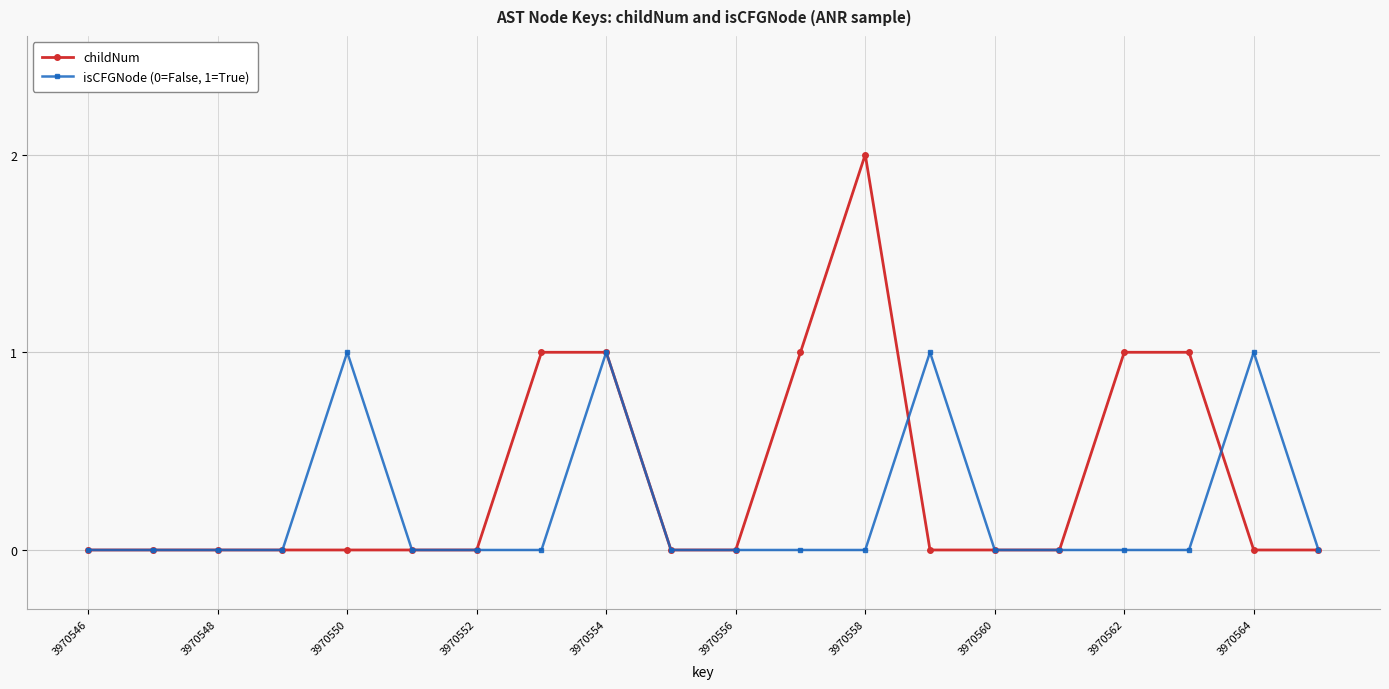

Which series has the widest spread of values?

childNum